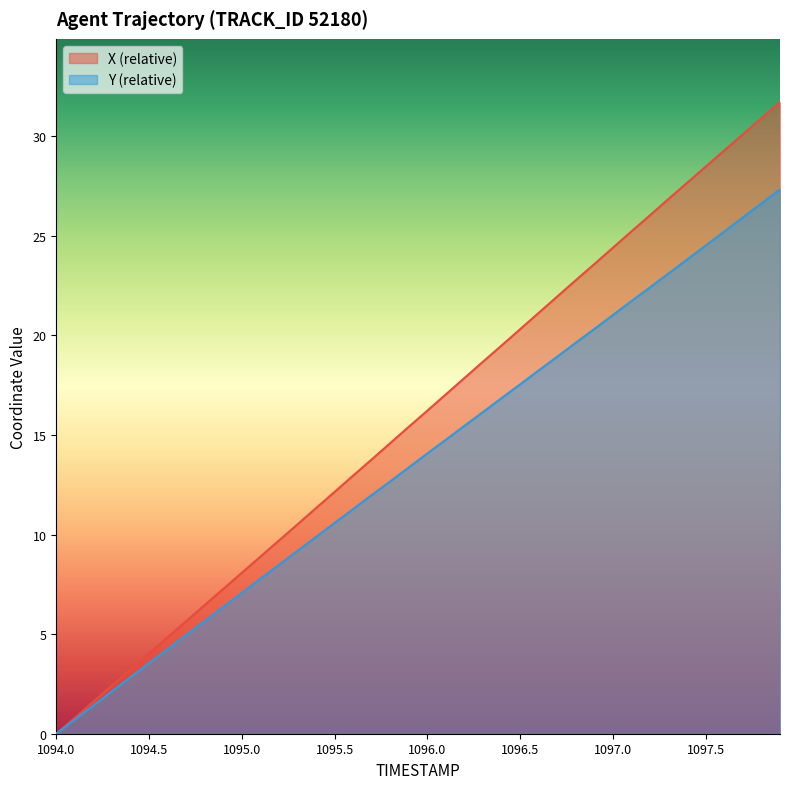

Reading right to left, list all the values displayed in this chart.

X: 31.7	30.9	30.1	29.3	28.5	27.7	26.8	26.0	25.2	24.4	23.6	22.8	21.9	21.1	20.3	19.5	18.7	17.9	17.0	16.2	15.4	14.6	13.8	13.0	12.1	11.3	10.5	9.7	8.9	8.1	7.3	6.5	5.7	4.8	4.0	3.2	2.4	1.6	0.8	0.0
Y: 27.3	26.6	25.9	25.2	24.5	23.8	23.1	22.4	21.7	21.0	20.3	19.6	18.9	18.2	17.5	16.8	16.2	15.5	14.8	14.1	13.4	12.7	12.0	11.3	10.6	9.9	9.2	8.5	7.8	7.1	6.4	5.7	5.0	4.2	3.6	2.8	2.1	1.4	0.7	0.0